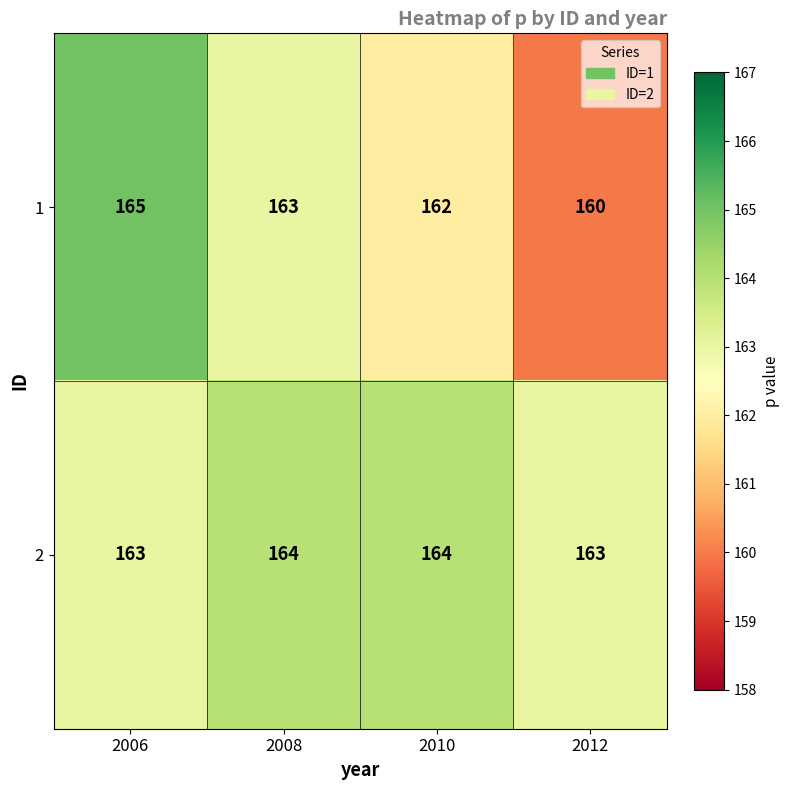

Which label corresponds to the largest value in the chart?

2006